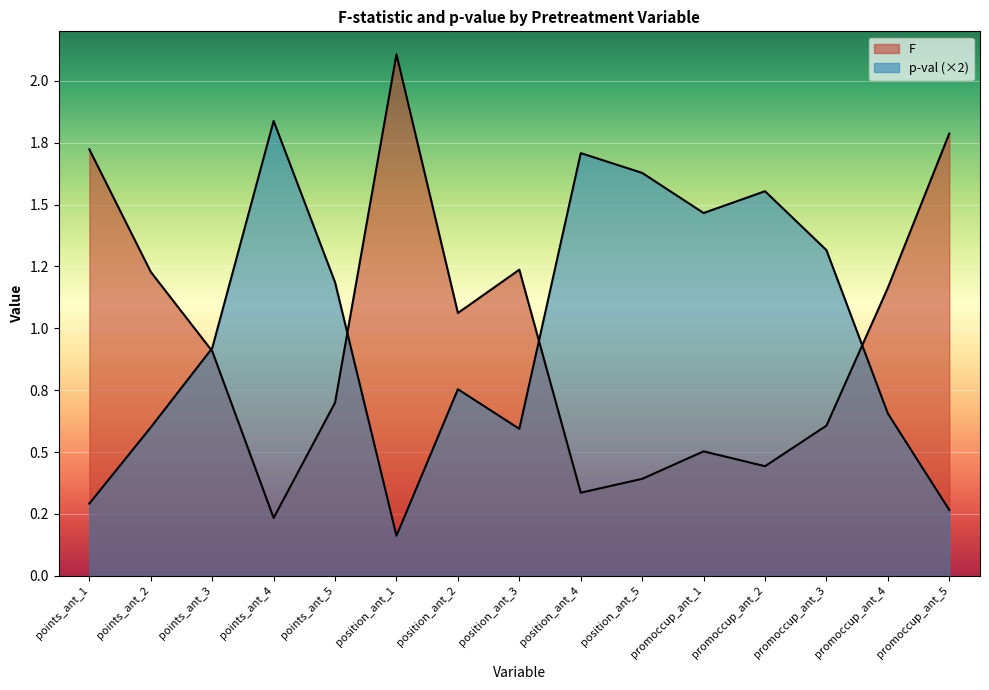

Which category has the highest value across all series?

position_ant_1